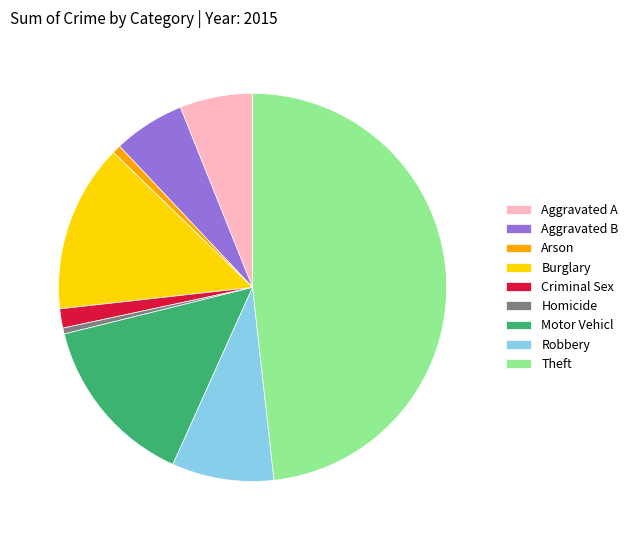

Between Aggravated B and Motor Vehicl, which is larger?

Motor Vehicl